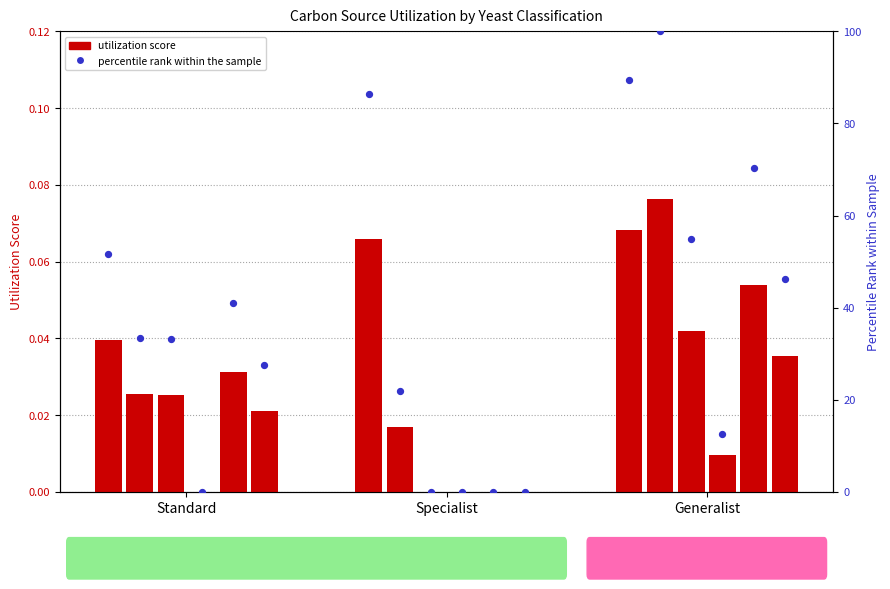

Is the value of Cellobiose at Specialist greater than the value of Maltose at Generalist?

No